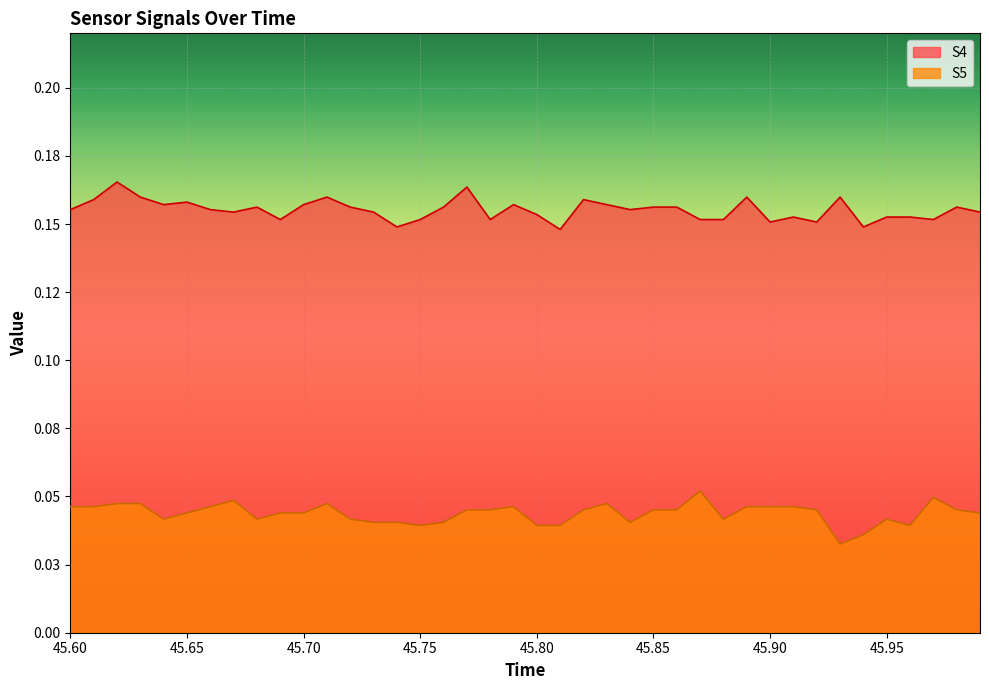

Which series changed the most between 45.75 and 45.85?

S5